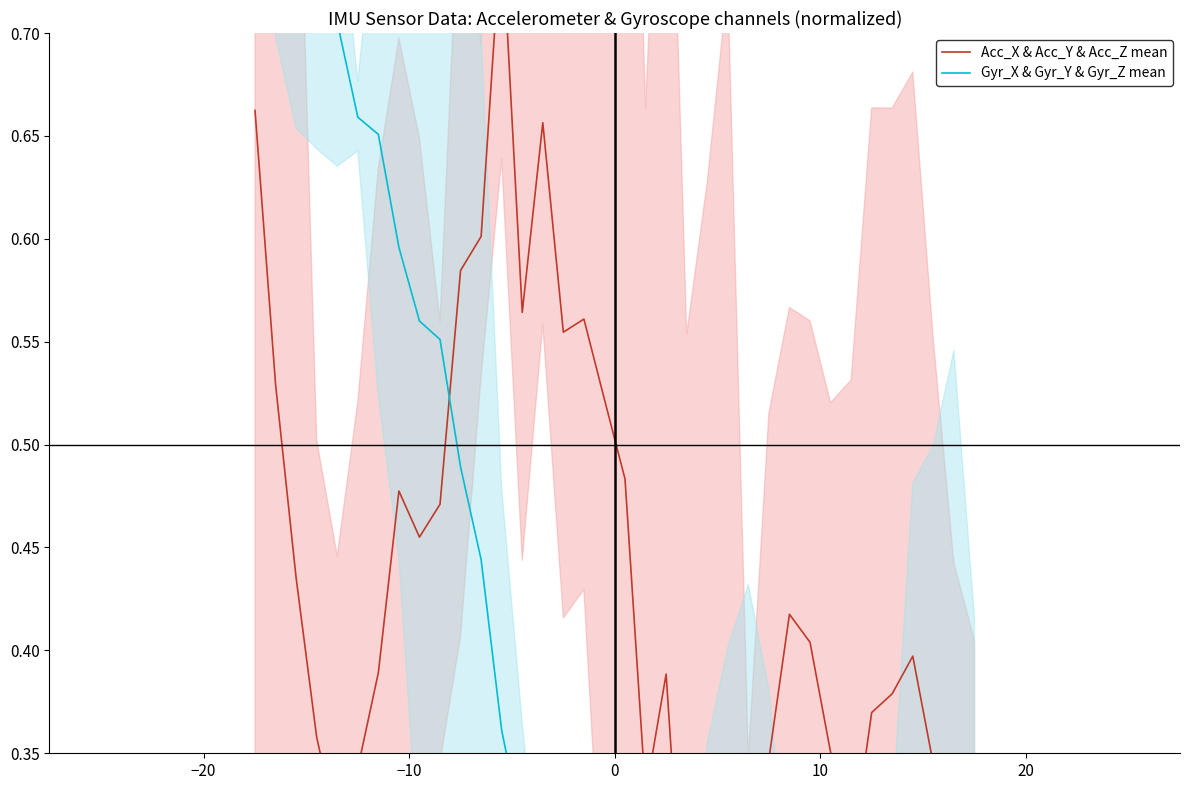

What is the difference between the maximum and minimum values in the Acc_X & Acc_Y & Acc_Z mean series?

0.6